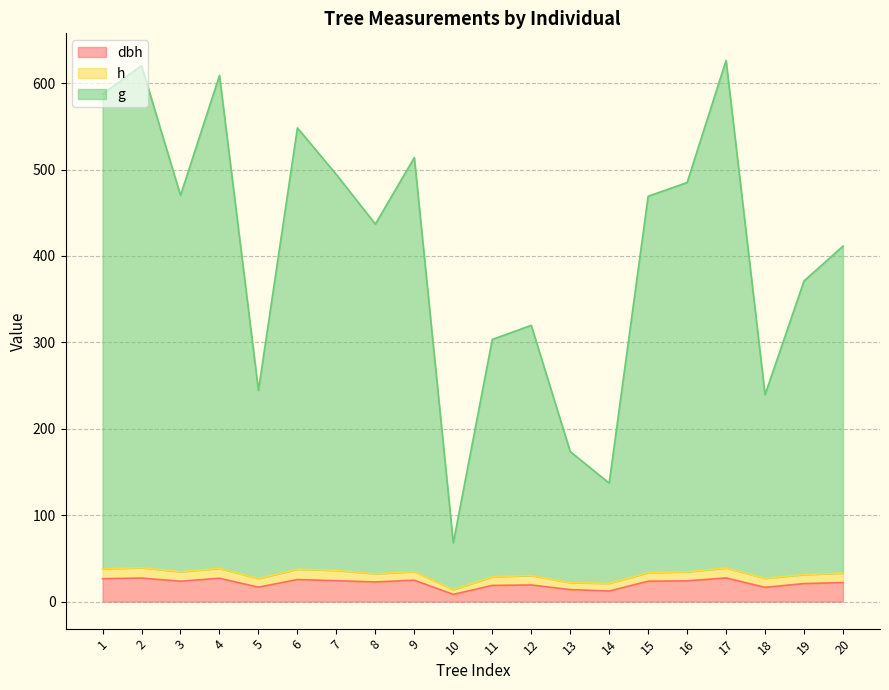

Which series has the largest range (max minus min)?

g